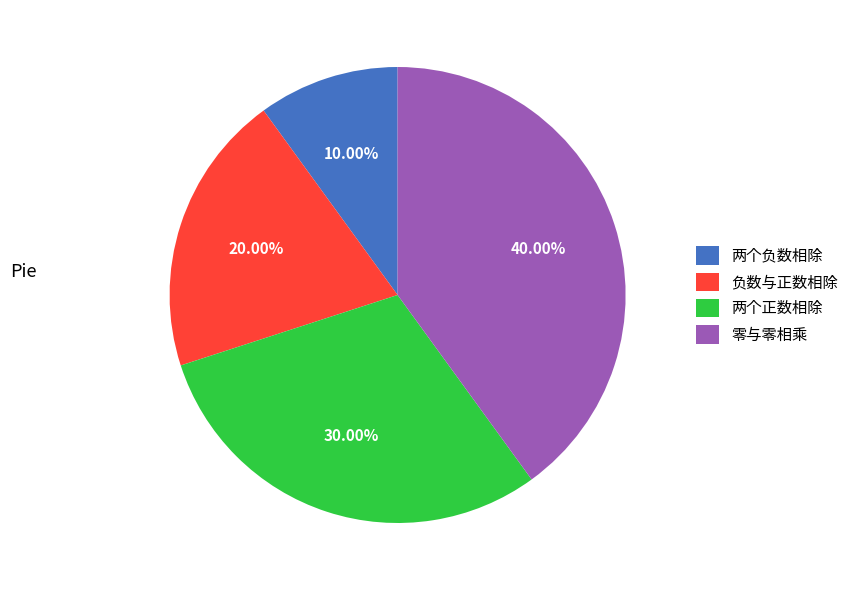

What percentage is NOT represented by 负数与正数相除?

80.0%